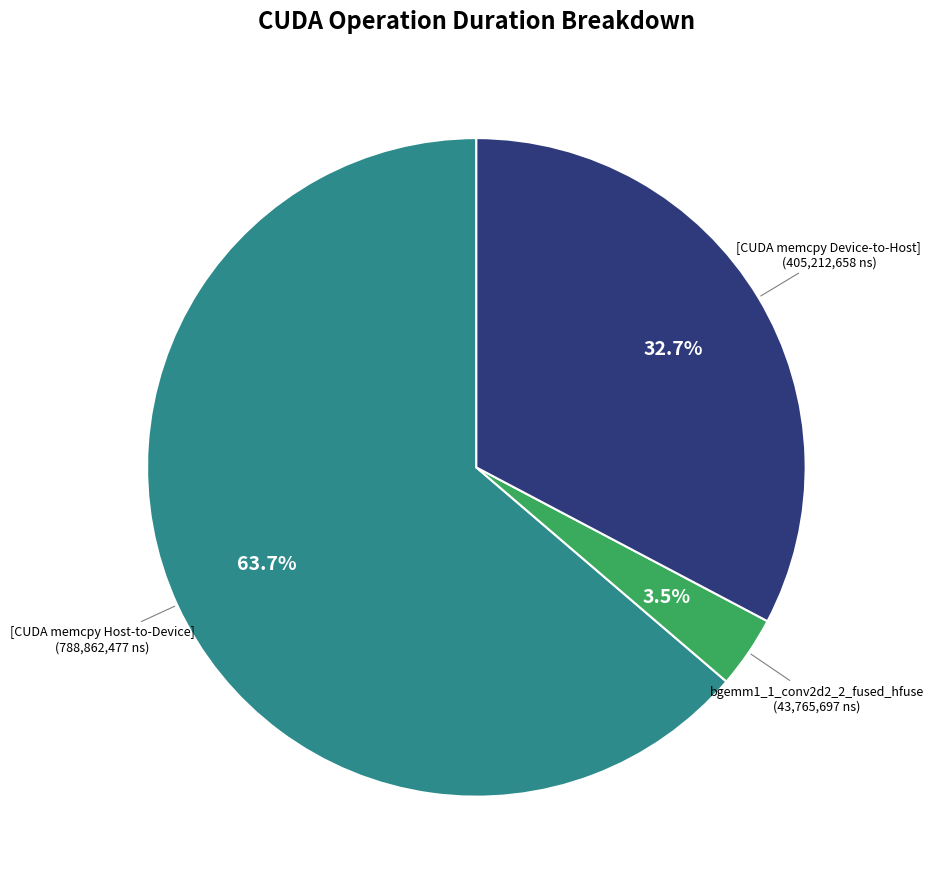

Does any single category account for the majority?

Yes